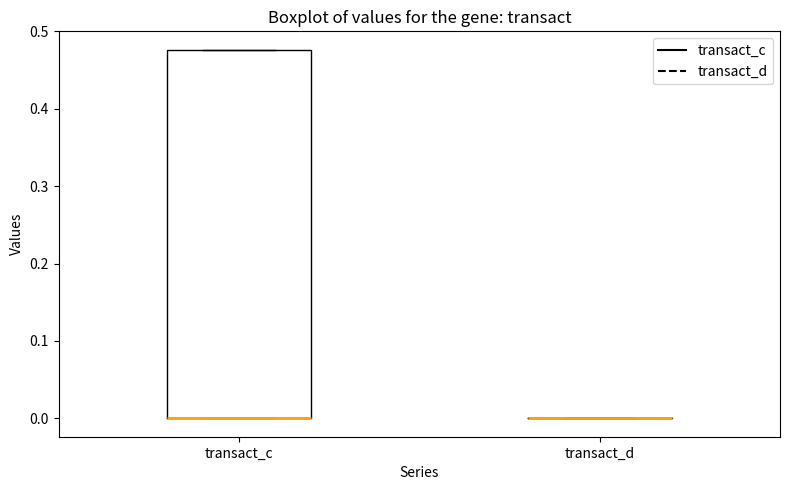

Which box is the tallest, from its lower edge to its upper edge?

transact_c